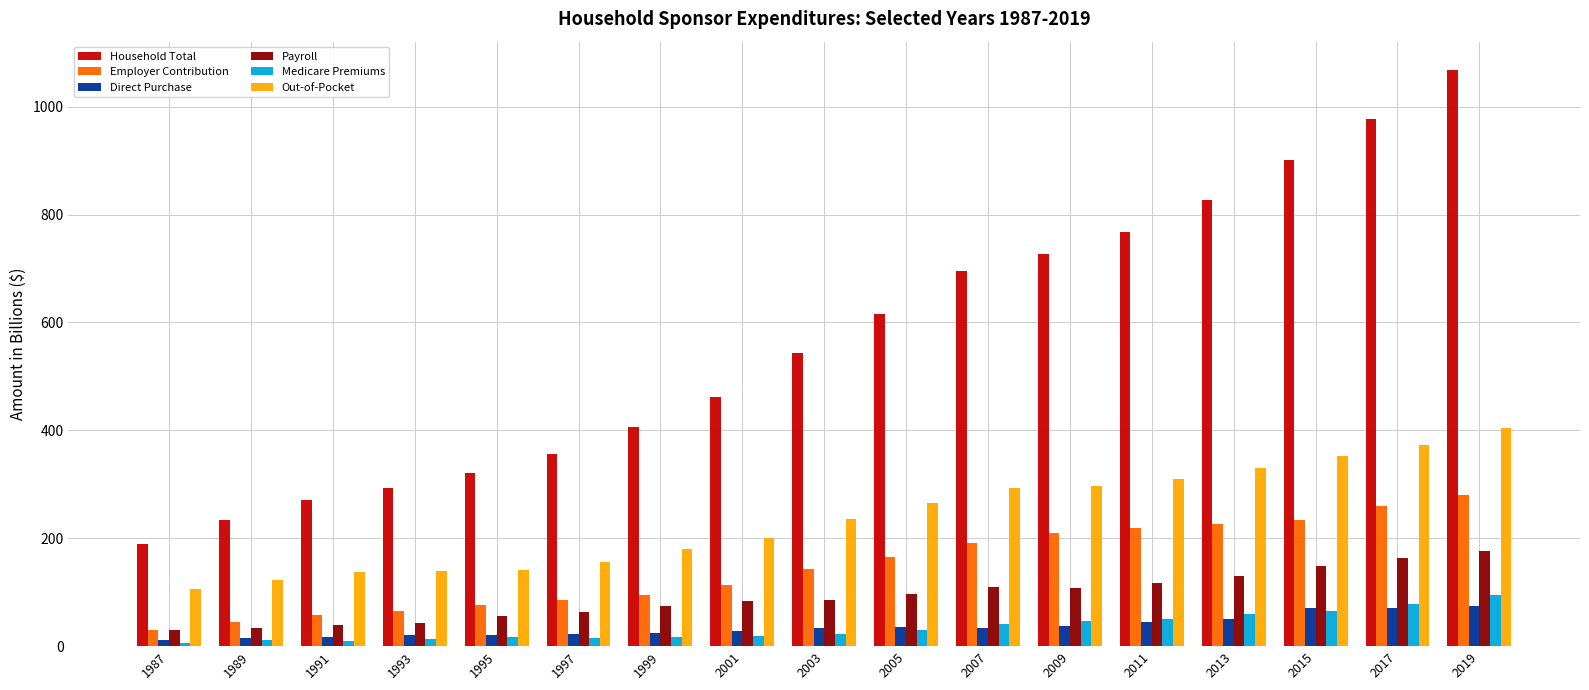

What is the total value across all series at 2007?

1363.4